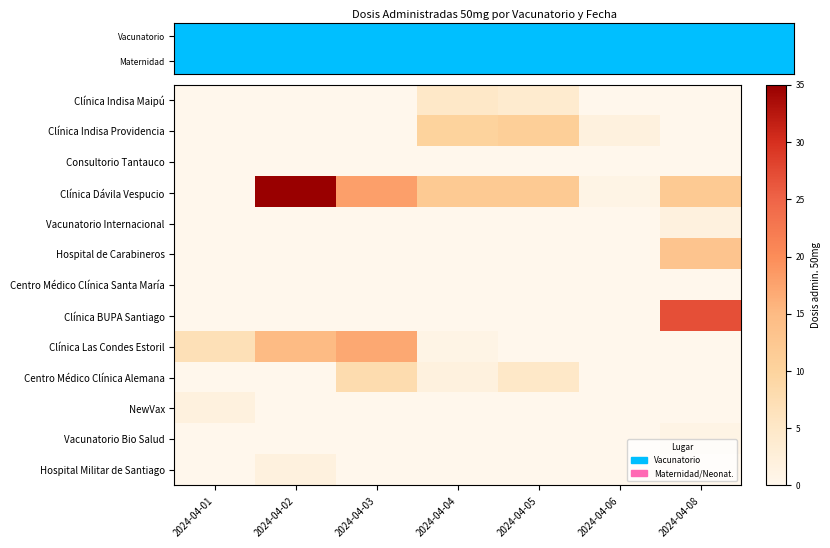

Reading left to right, what are all the values shown in this chart?

Clínica Indisa Maipú: 2024-04-01=0	2024-04-02=0	2024-04-03=0	2024-04-04=5	2024-04-05=4	2024-04-06=0	2024-04-08=0
Clínica Indisa Providencia: 2024-04-01=0	2024-04-02=0	2024-04-03=0	2024-04-04=10	2024-04-05=11	2024-04-06=2	2024-04-08=0
Consultorio Tantauco: 2024-04-01=0	2024-04-02=0	2024-04-03=0	2024-04-04=0	2024-04-05=0	2024-04-06=0	2024-04-08=0
Clínica Dávila Vespucio: 2024-04-01=0	2024-04-02=35	2024-04-03=18	2024-04-04=12	2024-04-05=12	2024-04-06=1	2024-04-08=12
Vacunatorio Internacional: 2024-04-01=0	2024-04-02=0	2024-04-03=0	2024-04-04=0	2024-04-05=0	2024-04-06=0	2024-04-08=2
Hospital de Carabineros: 2024-04-01=0	2024-04-02=0	2024-04-03=0	2024-04-04=0	2024-04-05=0	2024-04-06=0	2024-04-08=13
Centro Médico Clínica Santa María: 2024-04-01=0	2024-04-02=0	2024-04-03=0	2024-04-04=0	2024-04-05=0	2024-04-06=0	2024-04-08=0
Clínica BUPA Santiago: 2024-04-01=0	2024-04-02=0	2024-04-03=0	2024-04-04=0	2024-04-05=0	2024-04-06=0	2024-04-08=27
Clínica Las Condes Estoril: 2024-04-01=7	2024-04-02=15	2024-04-03=17	2024-04-04=1	2024-04-05=0	2024-04-06=0	2024-04-08=0
Centro Médico Clínica Alemana: 2024-04-01=0	2024-04-02=0	2024-04-03=8	2024-04-04=2	2024-04-05=5	2024-04-06=0	2024-04-08=0
NewVax: 2024-04-01=2	2024-04-02=0	2024-04-03=0	2024-04-04=0	2024-04-05=0	2024-04-06=0	2024-04-08=0
Vacunatorio Bio Salud: 2024-04-01=0	2024-04-02=0	2024-04-03=0	2024-04-04=0	2024-04-05=0	2024-04-06=0	2024-04-08=1
Hospital Militar de Santiago: 2024-04-01=0	2024-04-02=2	2024-04-03=0	2024-04-04=0	2024-04-05=0	2024-04-06=0	2024-04-08=0